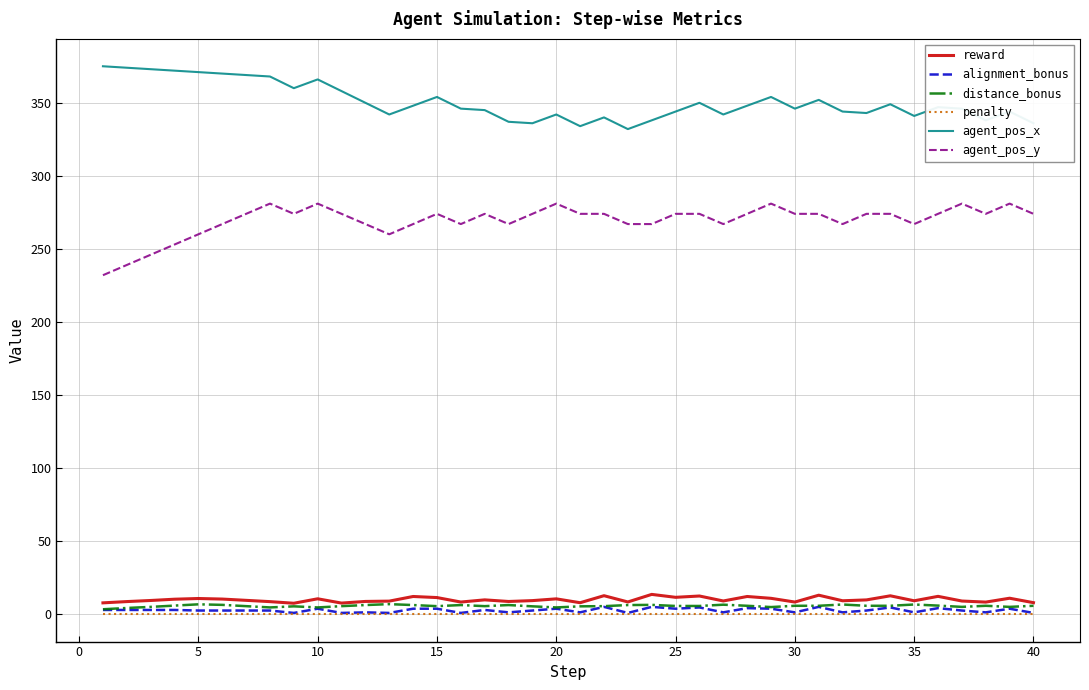

What is the highest value of the reward series?

13.5